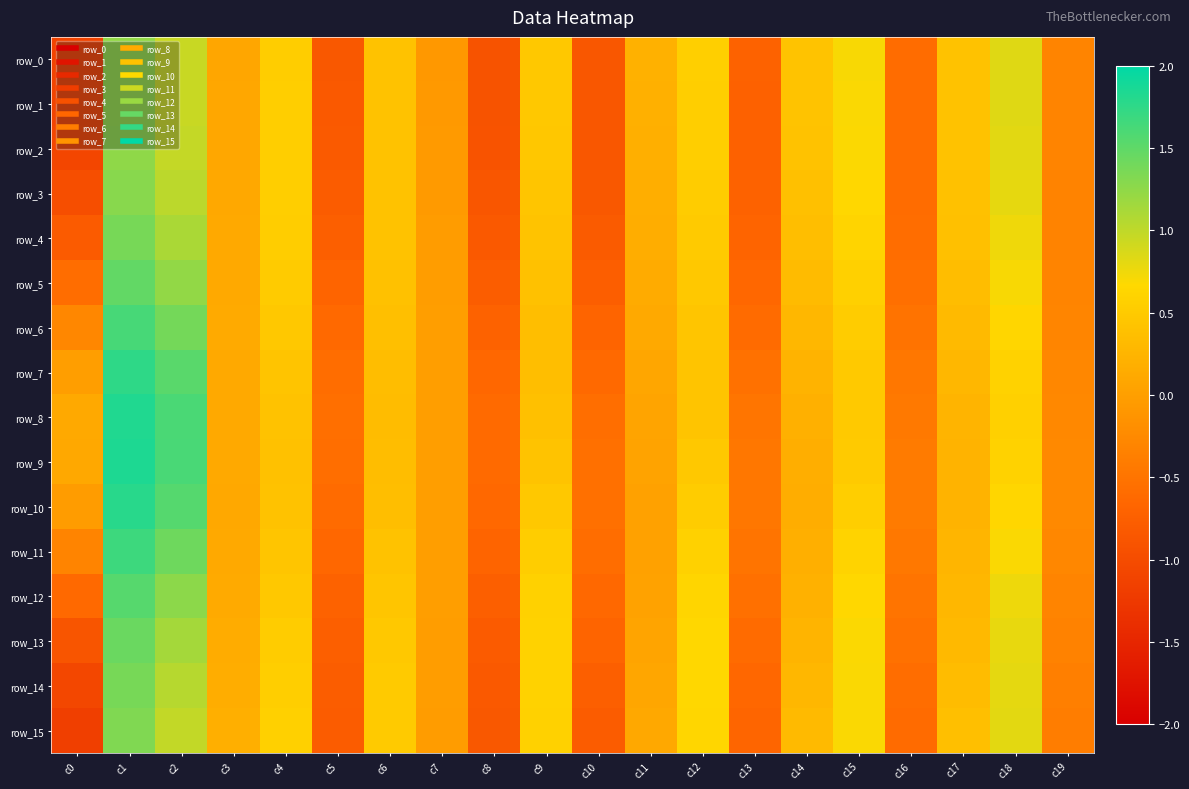

Reading right to left, extract all data points from this chart.

row_0: c19=-0.3	c18=0.8	c17=0.4	c16=-0.6	c15=0.7	c14=0.4	c13=-0.7	c12=0.6	c11=0.2	c10=-0.9	c9=0.5	c8=-0.9	c7=-0.1	c6=0.4	c5=-0.8	c4=0.5	c3=0.1	c2=0.9	c1=1.2	c0=-1.1
row_1: c19=-0.3	c18=0.8	c17=0.4	c16=-0.6	c15=0.7	c14=0.4	c13=-0.7	c12=0.6	c11=0.2	c10=-0.9	c9=0.5	c8=-0.9	c7=-0.1	c6=0.4	c5=-0.8	c4=0.5	c3=0.1	c2=1.0	c1=1.2	c0=-1.1
row_2: c19=-0.3	c18=0.8	c17=0.4	c16=-0.6	c15=0.7	c14=0.4	c13=-0.7	c12=0.5	c11=0.2	c10=-0.9	c9=0.5	c8=-0.9	c7=-0.1	c6=0.4	c5=-0.8	c4=0.5	c3=0.1	c2=1.0	c1=1.2	c0=-1.1
row_3: c19=-0.3	c18=0.8	c17=0.4	c16=-0.6	c15=0.7	c14=0.4	c13=-0.7	c12=0.5	c11=0.2	c10=-0.8	c9=0.4	c8=-0.9	c7=-0.0	c6=0.4	c5=-0.8	c4=0.5	c3=0.1	c2=1.0	c1=1.3	c0=-1.0
row_4: c19=-0.3	c18=0.7	c17=0.4	c16=-0.6	c15=0.6	c14=0.4	c13=-0.7	c12=0.5	c11=0.2	c10=-0.8	c9=0.4	c8=-0.8	c7=-0.0	c6=0.4	c5=-0.7	c4=0.5	c3=0.1	c2=1.1	c1=1.4	c0=-0.8
row_5: c19=-0.3	c18=0.7	c17=0.4	c16=-0.6	c15=0.6	c14=0.3	c13=-0.7	c12=0.5	c11=0.1	c10=-0.8	c9=0.4	c8=-0.8	c7=-0.0	c6=0.4	c5=-0.7	c4=0.5	c3=0.1	c2=1.2	c1=1.5	c0=-0.6
row_6: c19=-0.3	c18=0.6	c17=0.3	c16=-0.5	c15=0.5	c14=0.3	c13=-0.6	c12=0.4	c11=0.1	c10=-0.7	c9=0.4	c8=-0.7	c7=-0.0	c6=0.4	c5=-0.6	c4=0.5	c3=0.1	c2=1.4	c1=1.6	c0=-0.3
row_7: c19=-0.3	c18=0.6	c17=0.3	c16=-0.5	c15=0.5	c14=0.2	c13=-0.5	c12=0.4	c11=0.1	c10=-0.6	c9=0.4	c8=-0.6	c7=-0.0	c6=0.4	c5=-0.6	c4=0.4	c3=0.1	c2=1.5	c1=1.8	c0=-0.0
row_8: c19=-0.3	c18=0.6	c17=0.2	c16=-0.4	c15=0.5	c14=0.2	c13=-0.5	c12=0.4	c11=0.1	c10=-0.6	c9=0.4	c8=-0.6	c7=-0.0	c6=0.3	c5=-0.6	c4=0.4	c3=0.1	c2=1.6	c1=1.8	c0=0.1
row_9: c19=-0.3	c18=0.6	c17=0.2	c16=-0.4	c15=0.5	c14=0.2	c13=-0.5	c12=0.5	c11=0.0	c10=-0.5	c9=0.4	c8=-0.6	c7=-0.0	c6=0.3	c5=-0.6	c4=0.4	c3=0.1	c2=1.6	c1=1.8	c0=0.1
row_10: c19=-0.3	c18=0.6	c17=0.2	c16=-0.4	c15=0.5	c14=0.2	c13=-0.5	c12=0.5	c11=0.0	c10=-0.5	c9=0.5	c8=-0.6	c7=-0.0	c6=0.4	c5=-0.6	c4=0.4	c3=0.1	c2=1.6	c1=1.8	c0=-0.0
row_11: c19=-0.3	c18=0.7	c17=0.3	c16=-0.4	c15=0.6	c14=0.2	c13=-0.5	c12=0.6	c11=0.0	c10=-0.6	c9=0.5	c8=-0.7	c7=-0.0	c6=0.4	c5=-0.7	c4=0.4	c3=0.1	c2=1.4	c1=1.7	c0=-0.3
row_12: c19=-0.3	c18=0.8	c17=0.3	c16=-0.5	c15=0.7	c14=0.2	c13=-0.5	c12=0.6	c11=0.0	c10=-0.6	c9=0.6	c8=-0.8	c7=-0.0	c6=0.4	c5=-0.7	c4=0.5	c3=0.1	c2=1.3	c1=1.5	c0=-0.6
row_13: c19=-0.3	c18=0.8	c17=0.3	c16=-0.5	c15=0.7	c14=0.2	c13=-0.6	c12=0.7	c11=0.1	c10=-0.7	c9=0.6	c8=-0.8	c7=-0.0	c6=0.5	c5=-0.7	c4=0.5	c3=0.1	c2=1.1	c1=1.4	c0=-0.9
row_14: c19=-0.4	c18=0.8	c17=0.3	c16=-0.6	c15=0.7	c14=0.3	c13=-0.6	c12=0.7	c11=0.1	c10=-0.7	c9=0.6	c8=-0.8	c7=-0.0	c6=0.5	c5=-0.8	c4=0.5	c3=0.2	c2=1.0	c1=1.4	c0=-1.1
row_15: c19=-0.4	c18=0.8	c17=0.4	c16=-0.6	c15=0.7	c14=0.3	c13=-0.7	c12=0.6	c11=0.1	c10=-0.8	c9=0.6	c8=-0.8	c7=-0.0	c6=0.5	c5=-0.8	c4=0.6	c3=0.2	c2=1.0	c1=1.3	c0=-1.2